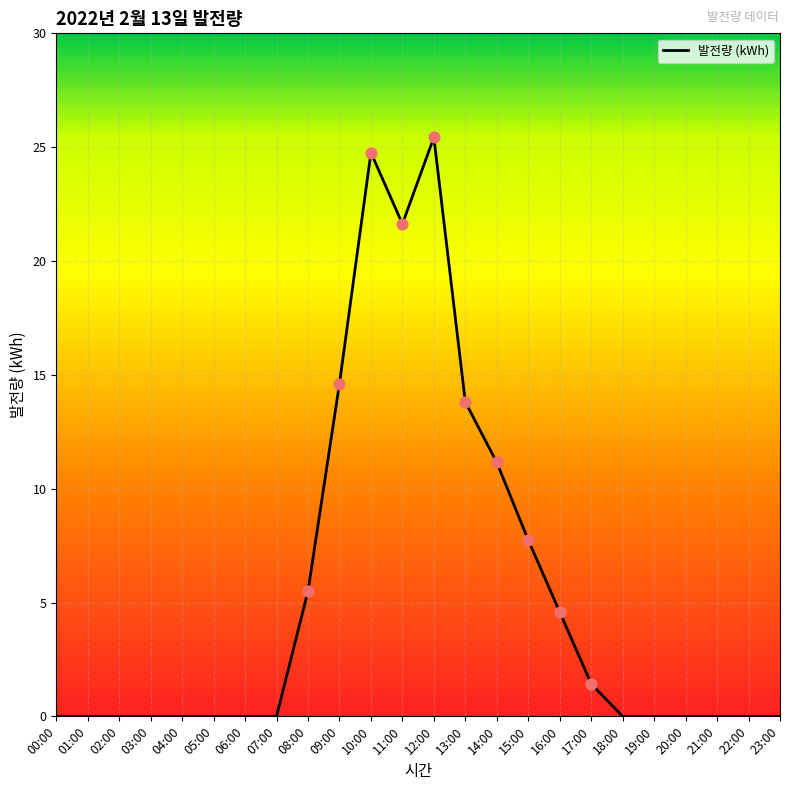

What is the change in value from 01:00 to 14:00?

+11.1